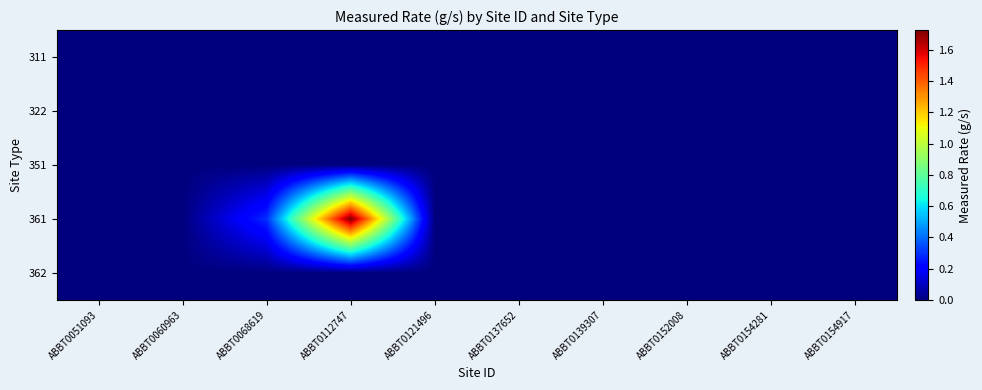

Reading left to right, transcribe all the data shown in this chart.

311: ABBT0051093=0.0	ABBT0060963=0.0	ABBT0068619=0.0	ABBT0112747=0.0	ABBT0121496=0.0	ABBT0137652=0.0	ABBT0139307=0.0	ABBT0152008=0.0	ABBT0154281=0.0	ABBT0154917=0.0
322: ABBT0051093=0.0	ABBT0060963=0.0	ABBT0068619=0.0	ABBT0112747=0.0	ABBT0121496=0.0	ABBT0137652=0.0	ABBT0139307=0.0	ABBT0152008=0.0	ABBT0154281=0.0	ABBT0154917=0.0
351: ABBT0051093=0.0	ABBT0060963=0.0	ABBT0068619=0.0	ABBT0112747=0.0	ABBT0121496=0.0	ABBT0137652=0.0	ABBT0139307=0.0	ABBT0152008=0.0	ABBT0154281=0.0	ABBT0154917=0.0
361: ABBT0051093=0.0	ABBT0060963=0.0	ABBT0068619=0.3	ABBT0112747=1.7	ABBT0121496=0.0	ABBT0137652=0.0	ABBT0139307=0.0	ABBT0152008=0.0	ABBT0154281=0.0	ABBT0154917=0.0
362: ABBT0051093=0.0	ABBT0060963=0.0	ABBT0068619=0.0	ABBT0112747=0.0	ABBT0121496=0.0	ABBT0137652=0.0	ABBT0139307=0.0	ABBT0152008=0.0	ABBT0154281=0.0	ABBT0154917=0.0